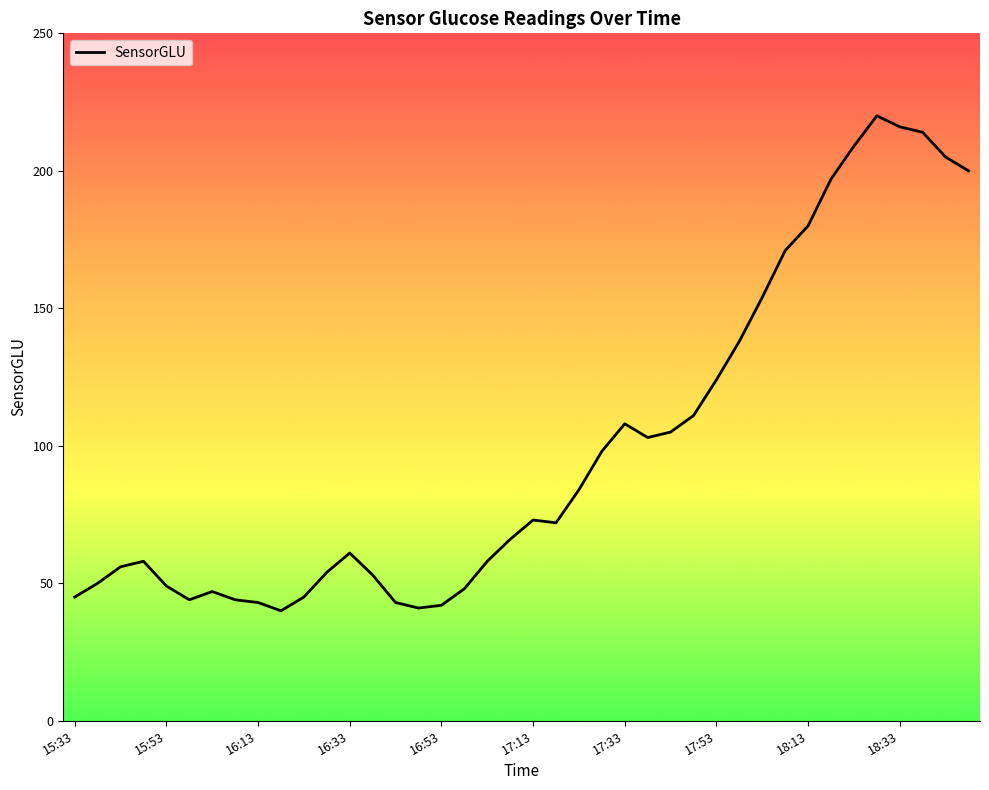

What is the difference between the maximum and minimum values?

180